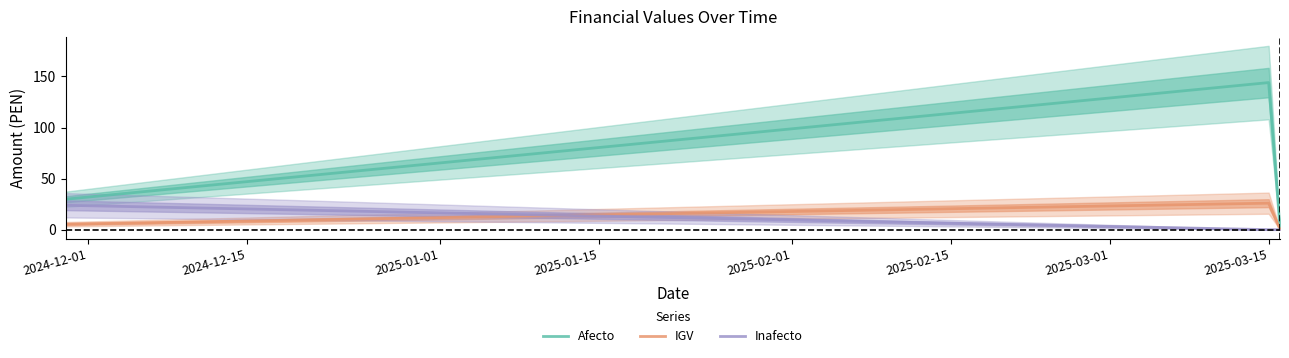

How many lines are shown in the chart?

3